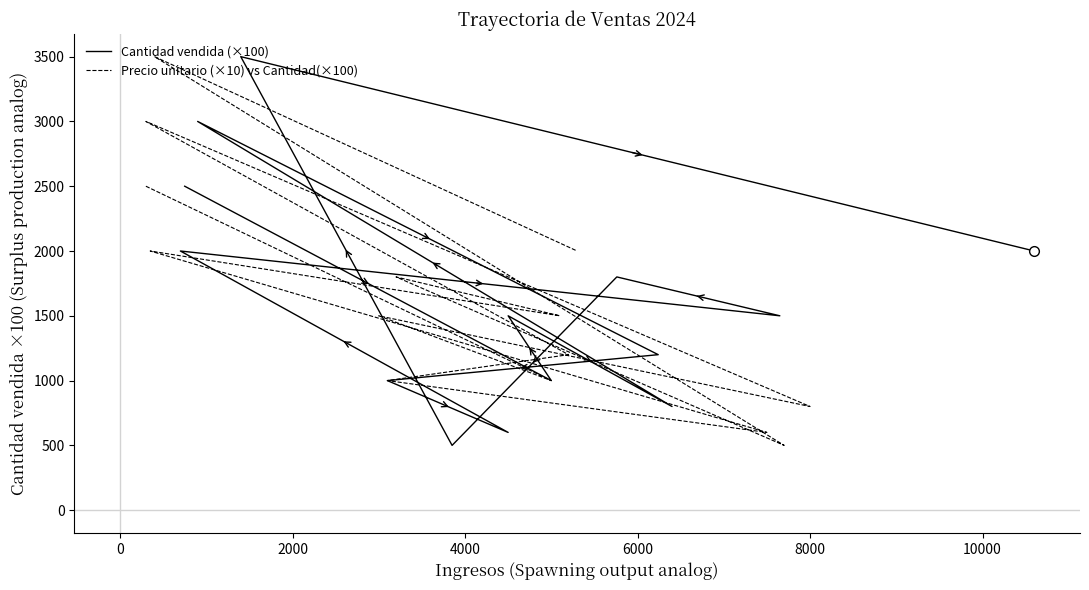

Does the chart have visible grid lines?

No